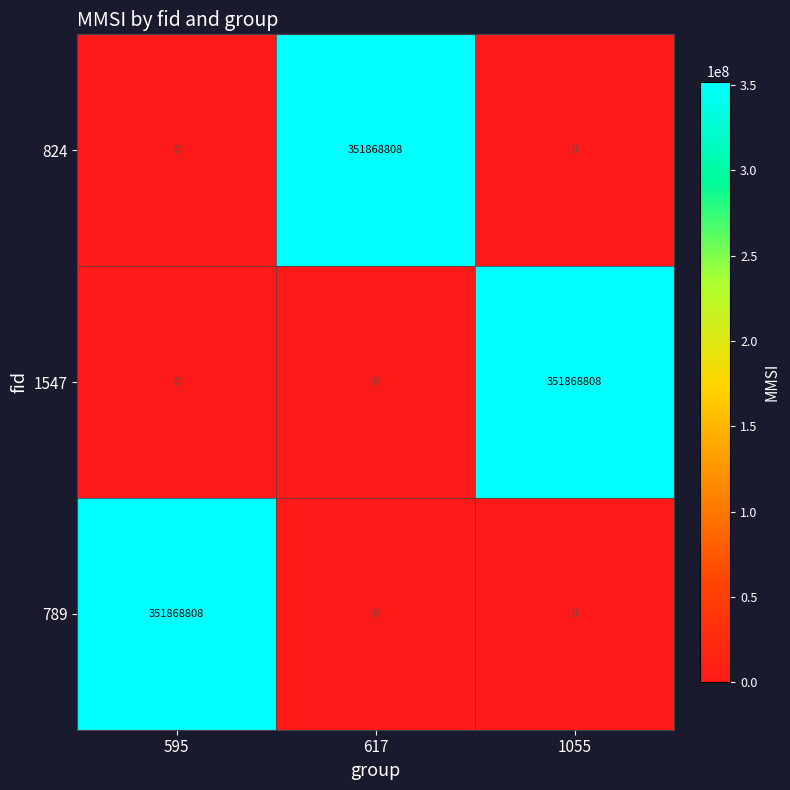

Is the value of 1547 at 1055 greater than the value of 789 at 1055?

Yes